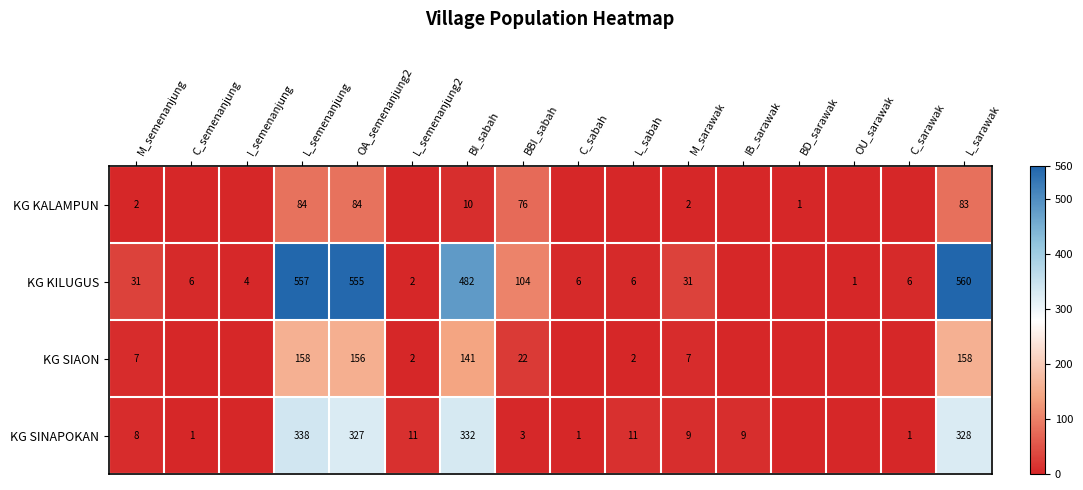

True or false: KG KILUGUS has a value of 21 at M_semenanjung.

False